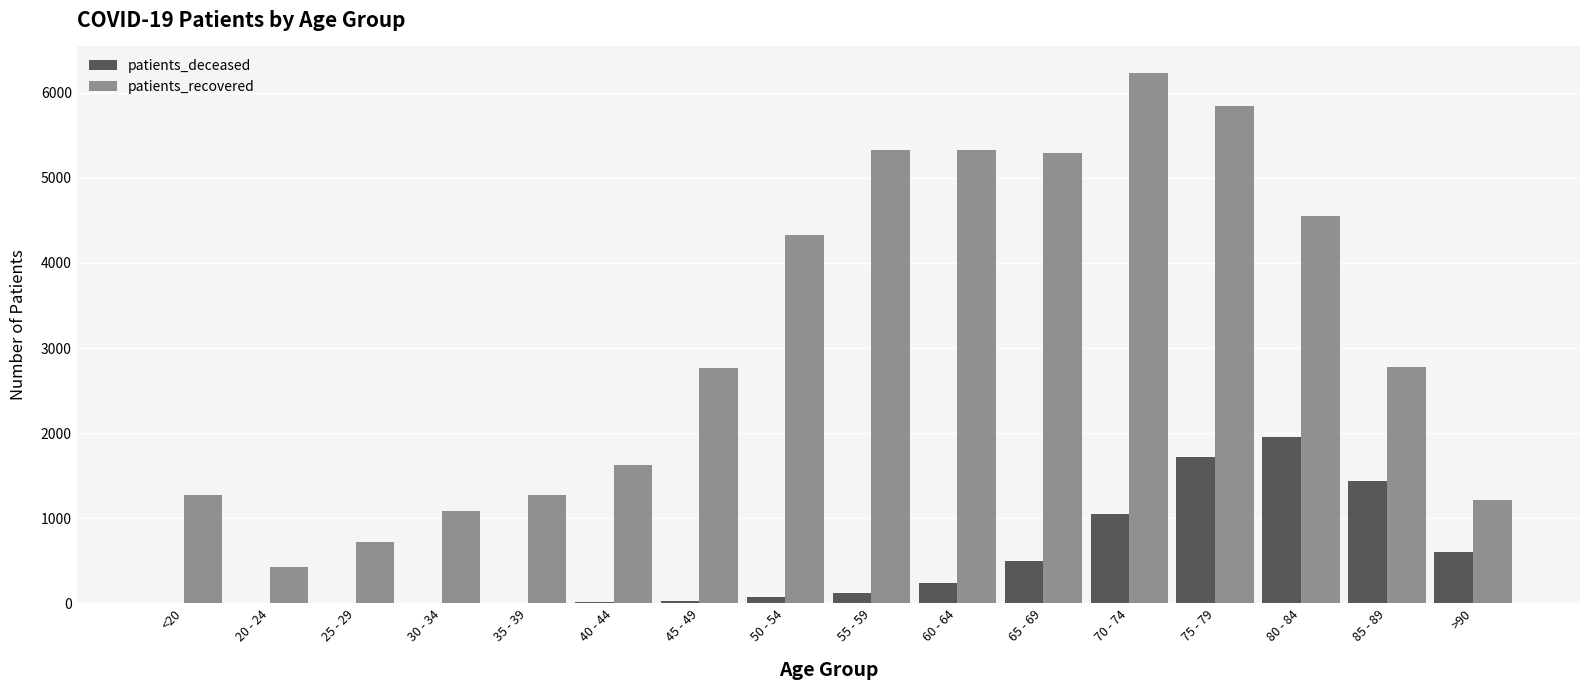

Between 40 - 44 and 50 - 54, which series saw the biggest shift?

patients_recovered